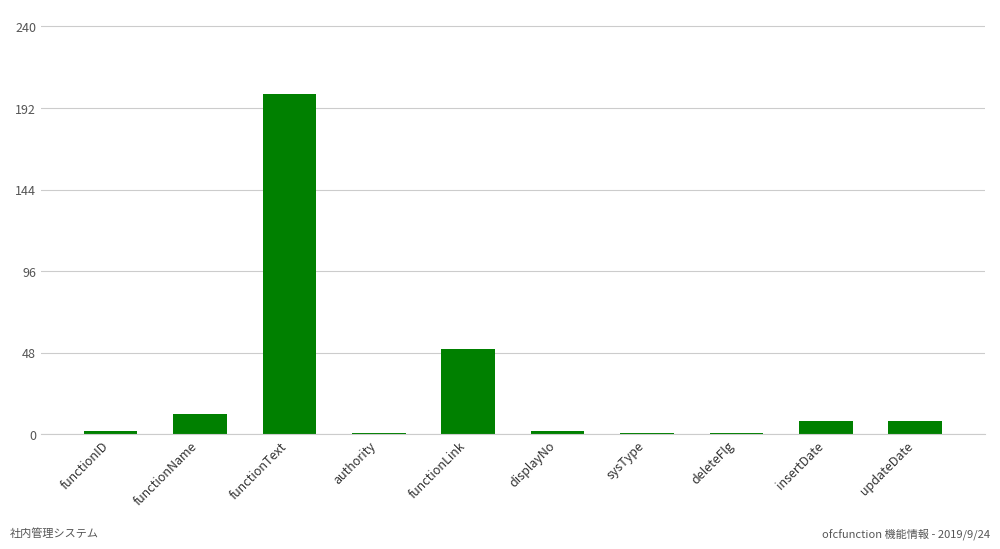

At which label does the data first exceed 8?

functionName